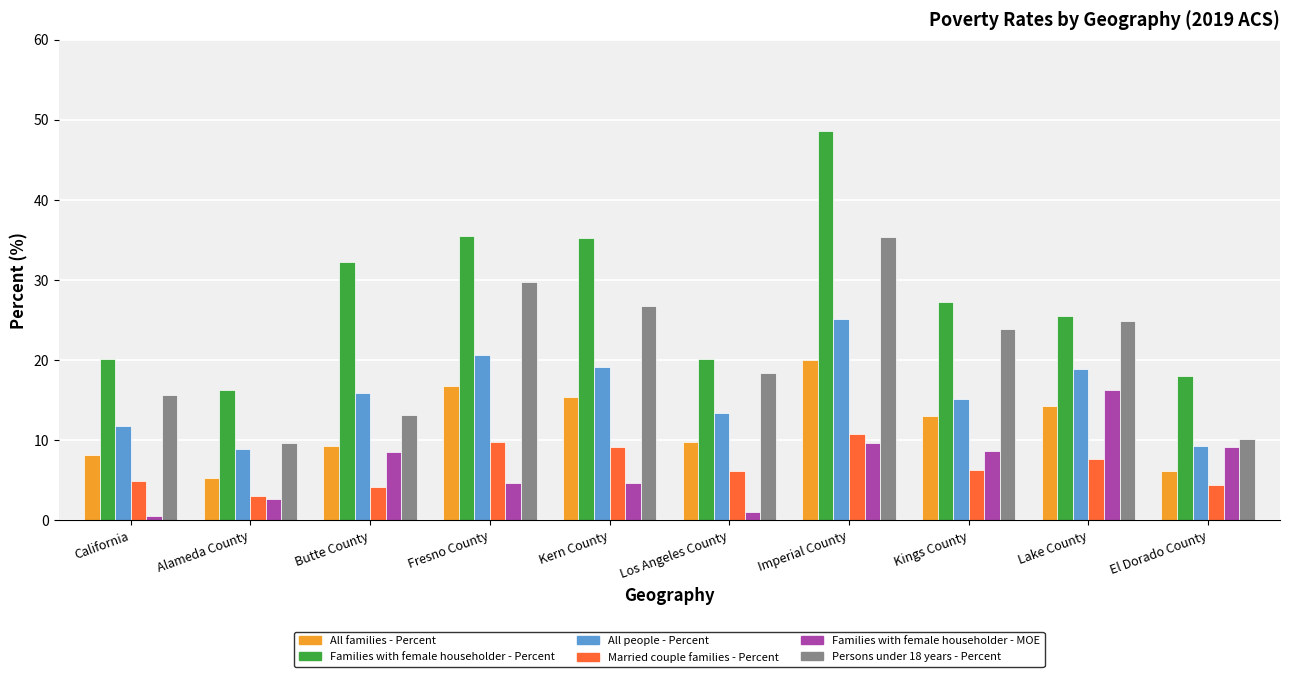

What is the smallest value displayed?

0.6